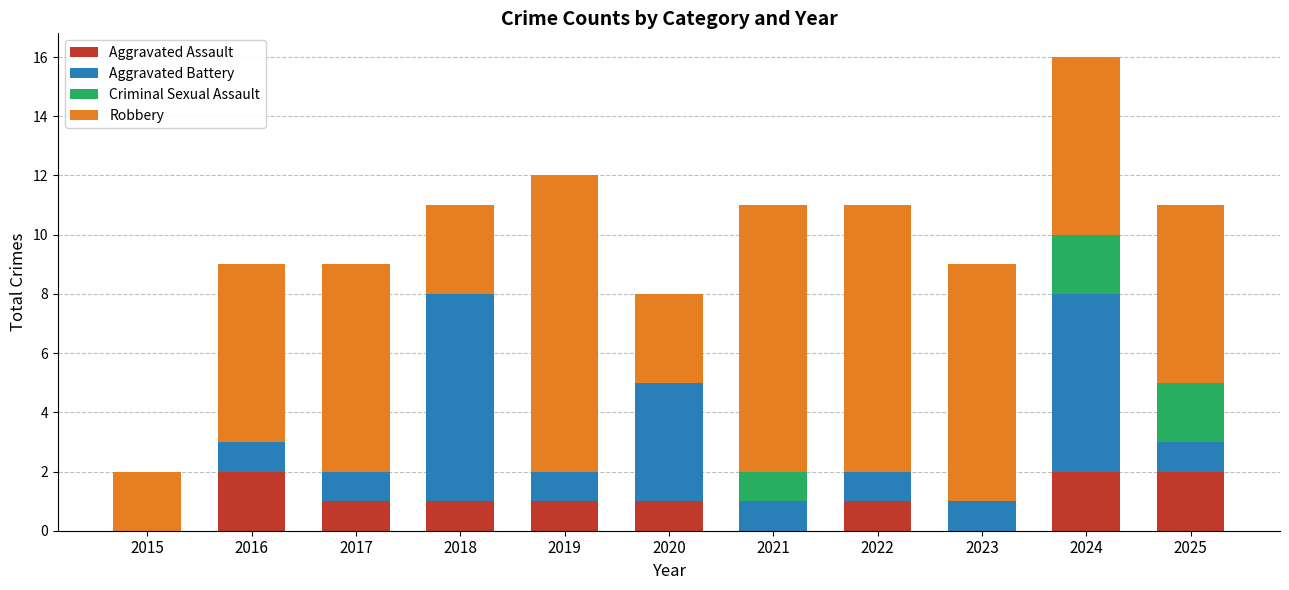

The value of Aggravated Assault at 2019 is 2. True or false?

False